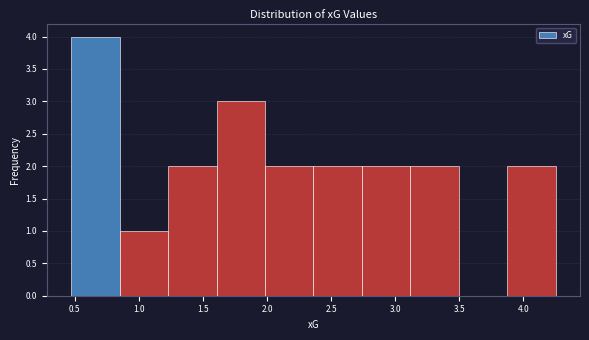

Which range on the x-axis has the tallest bar?

0.45 to 0.85